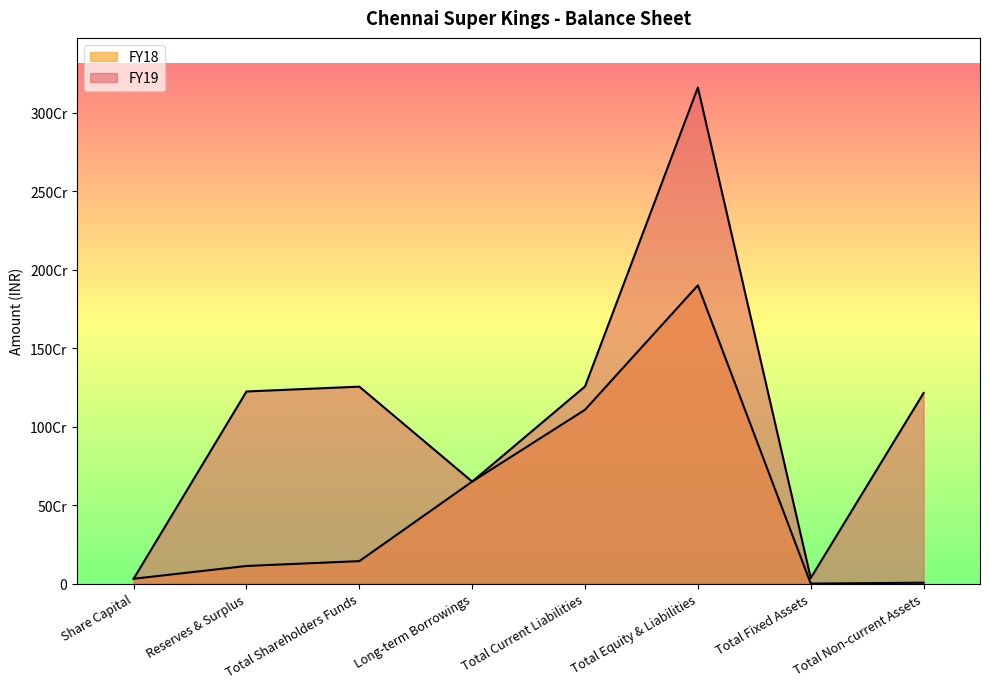

Reading left to right, transcribe all the data shown in this chart.

FY19: 30815000	1224341000	1255156000	650000000	1256512000	3161668000	35126000	1214499000
FY18: 30815000	112311000	143126000	650000000	1107818000	1900944000	0	5579000